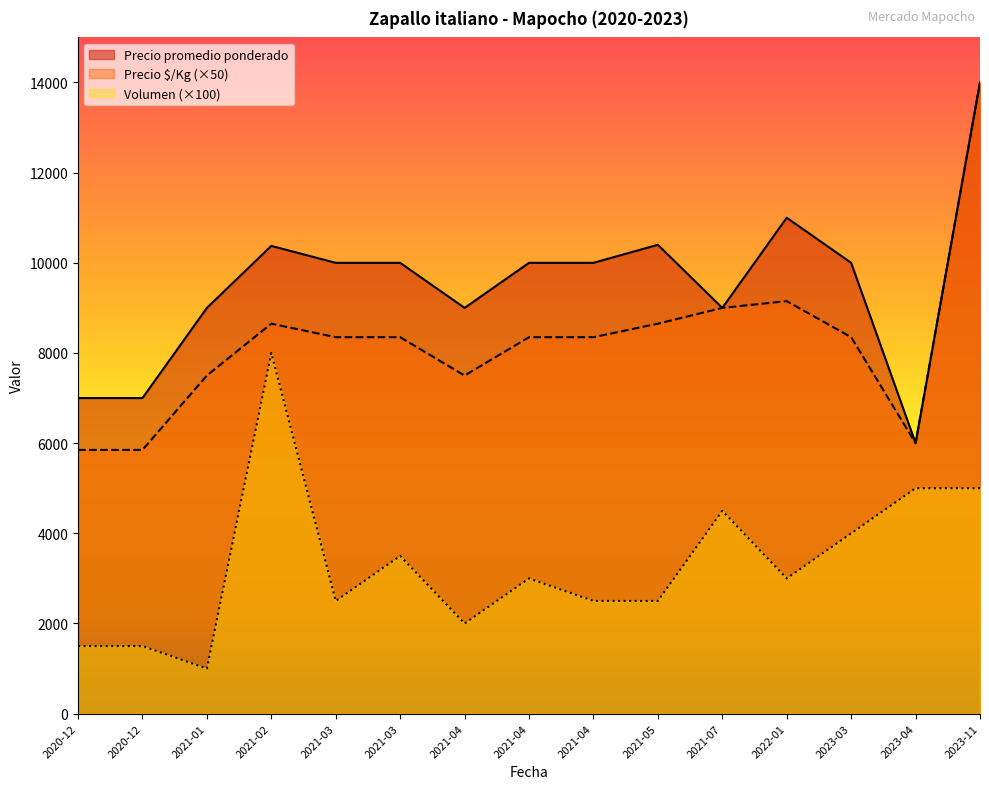

True or false: Precio $/Kg and Precio promedio ponderado cross at least once.

False